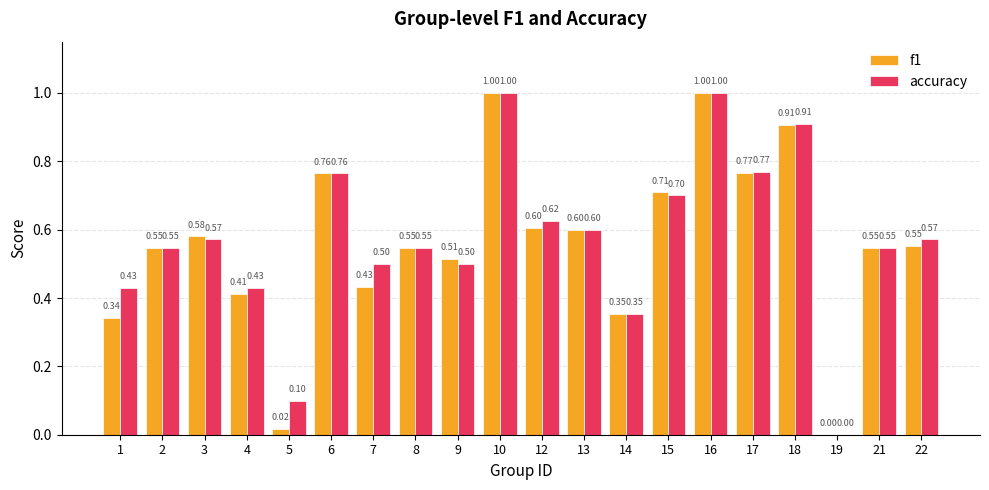

What is the sum of all f1 values?

11.2